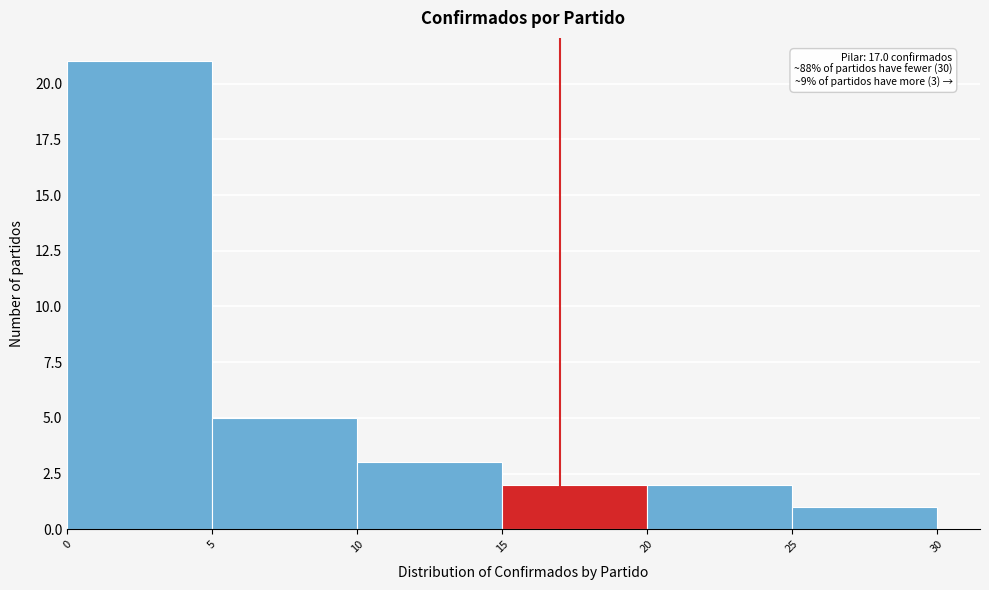

Over which range of the x-axis is the bar tallest?

0 to 5